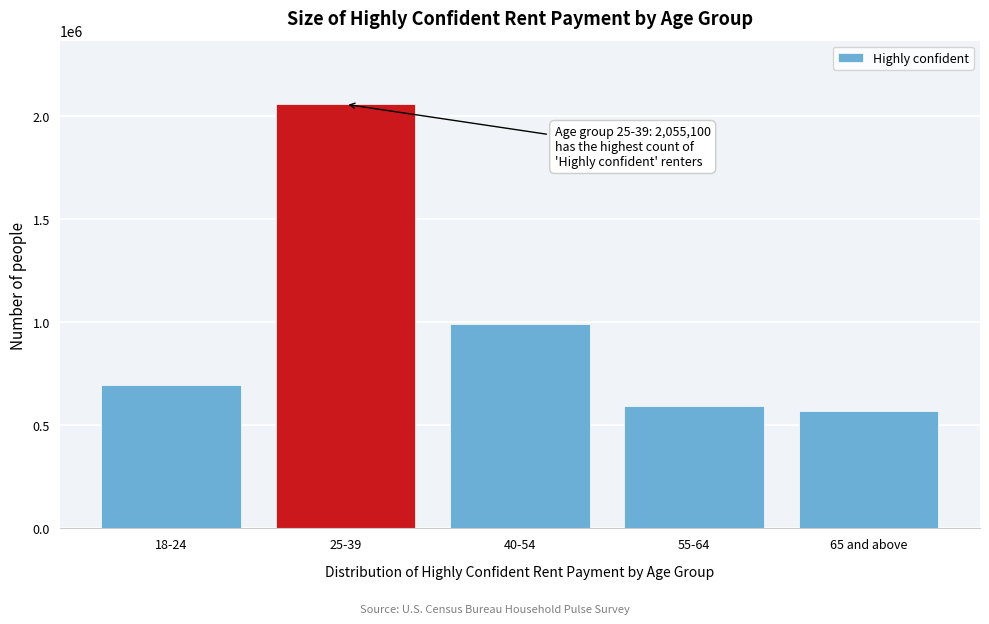

Reading right to left, extract all data points from this chart.

568131	590974	989738	2055100	695488